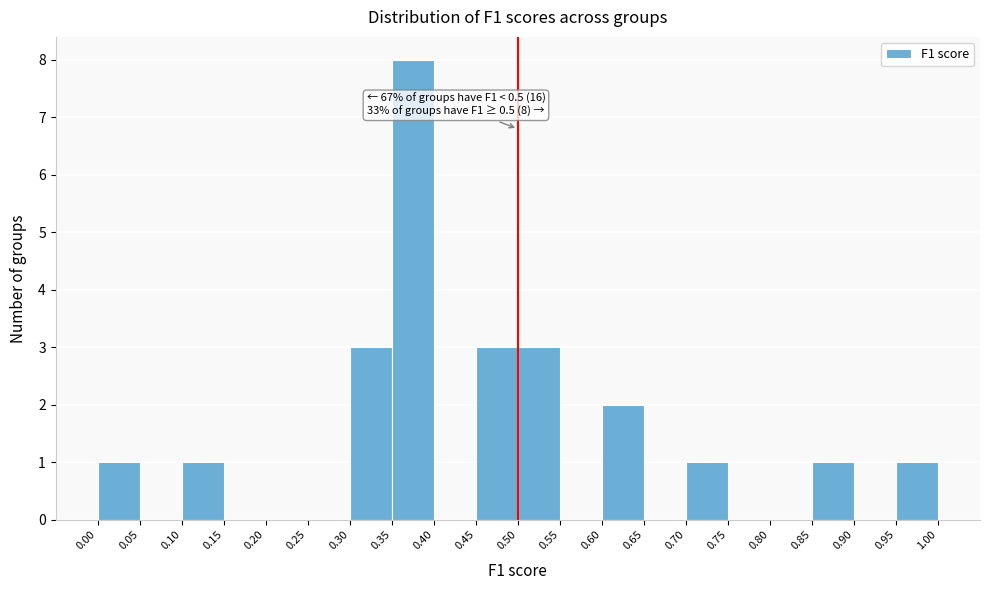

Over which range of the x-axis is the bar tallest?

0.35 to 0.40